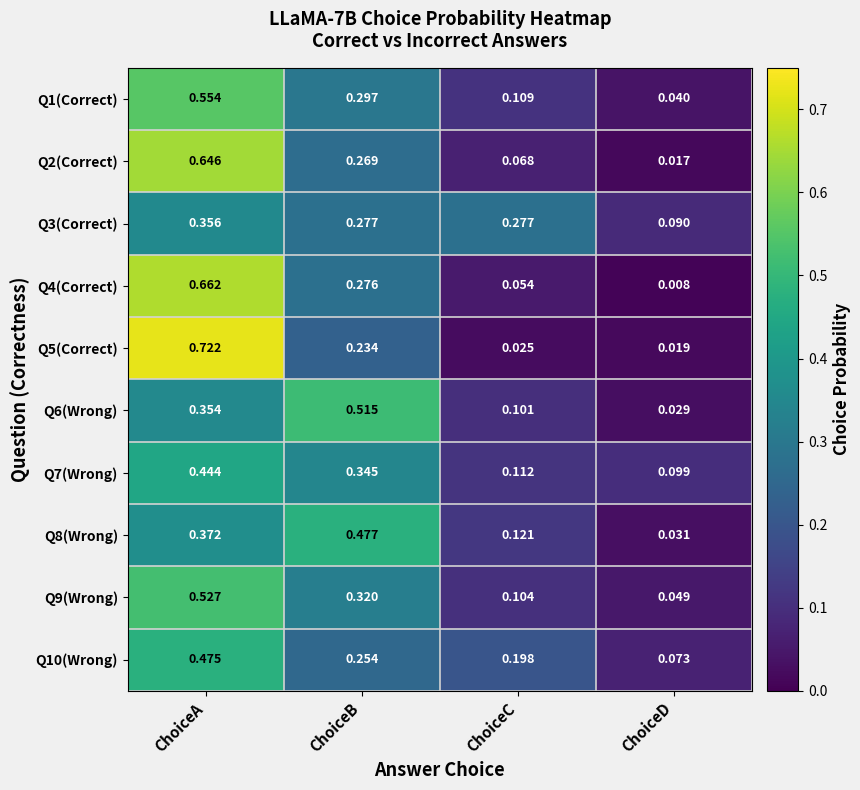

Rank the categories by Q1(Correct) value from highest to lowest.

ChoiceA, ChoiceB, ChoiceC, ChoiceD